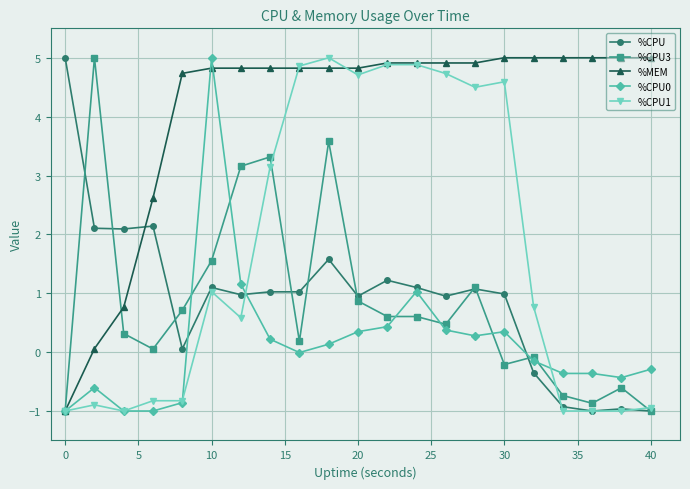

True or false: %CPU1 has more than 0 interior local peaks.

True